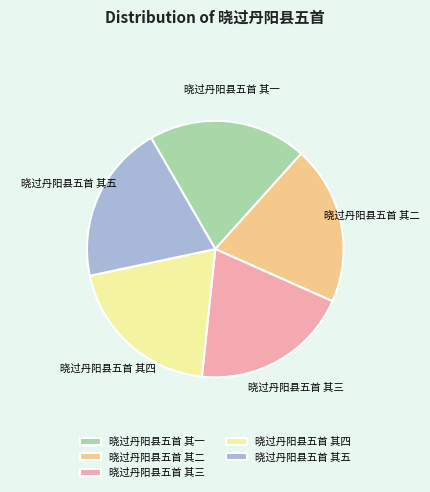

Is there any slice that represents more than half of the pie?

No